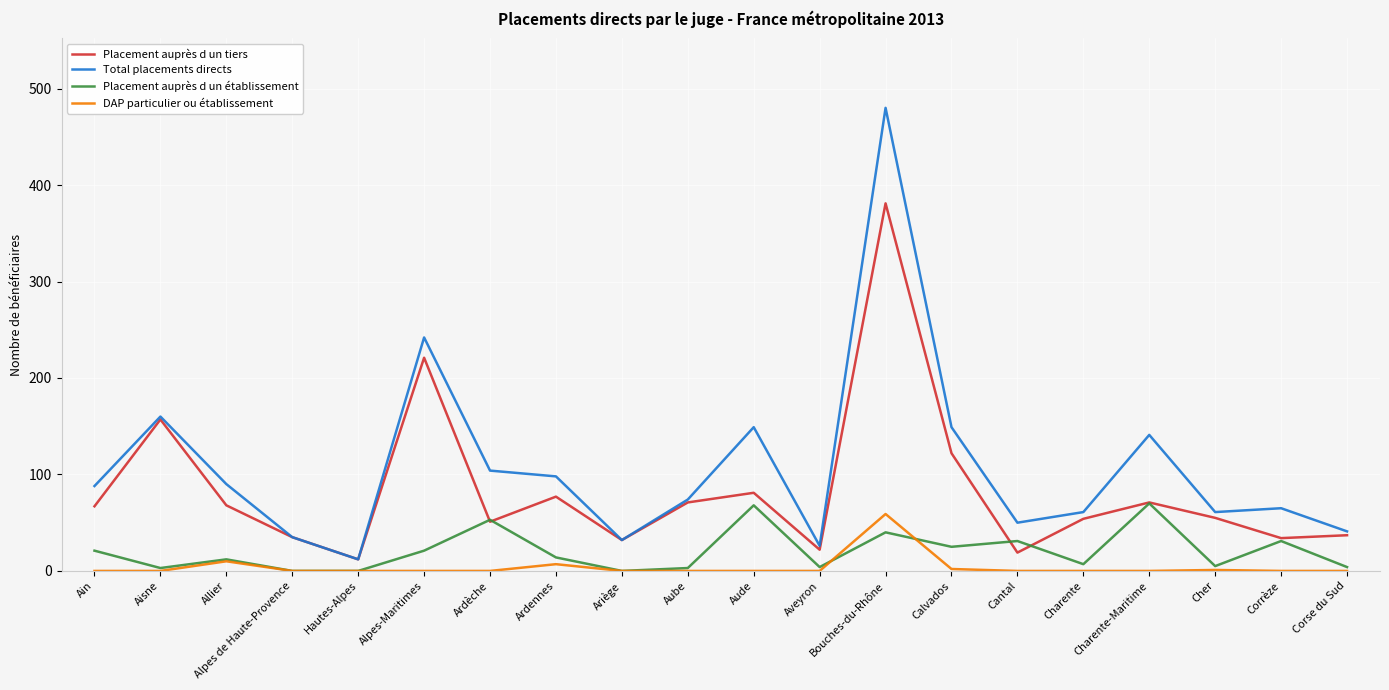

Which series has the largest total across all categories?

Total placements directs